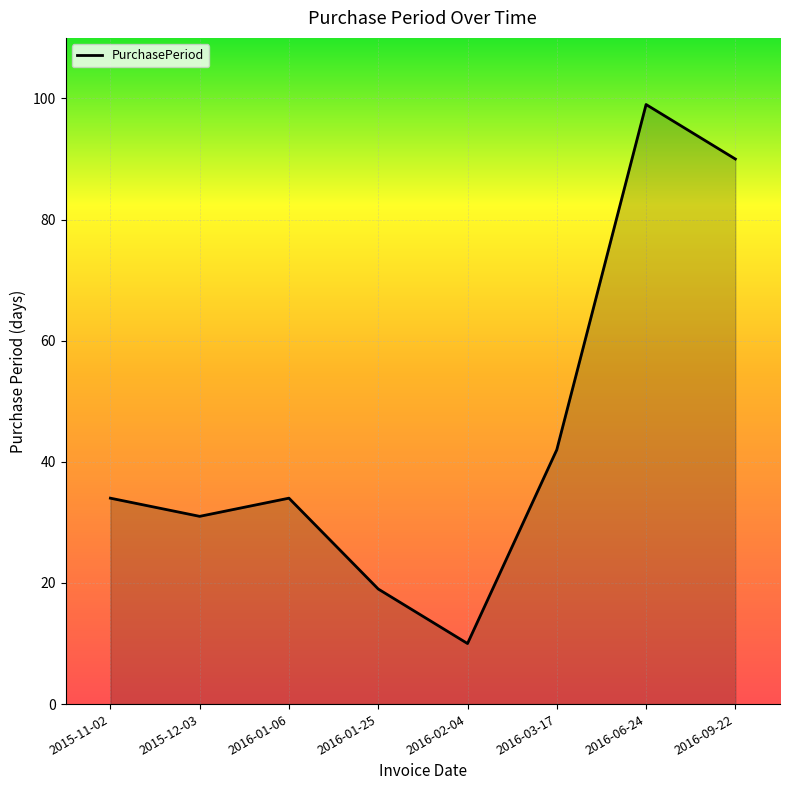

What is the smallest value displayed?

10